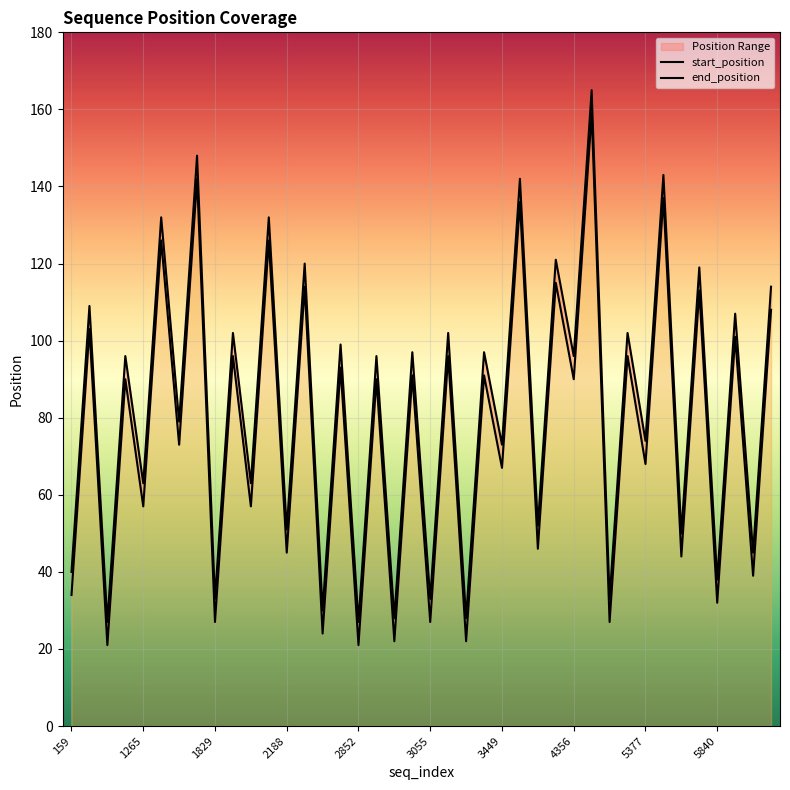

True or false: end_position has more than 1 points higher than both neighbors.

True